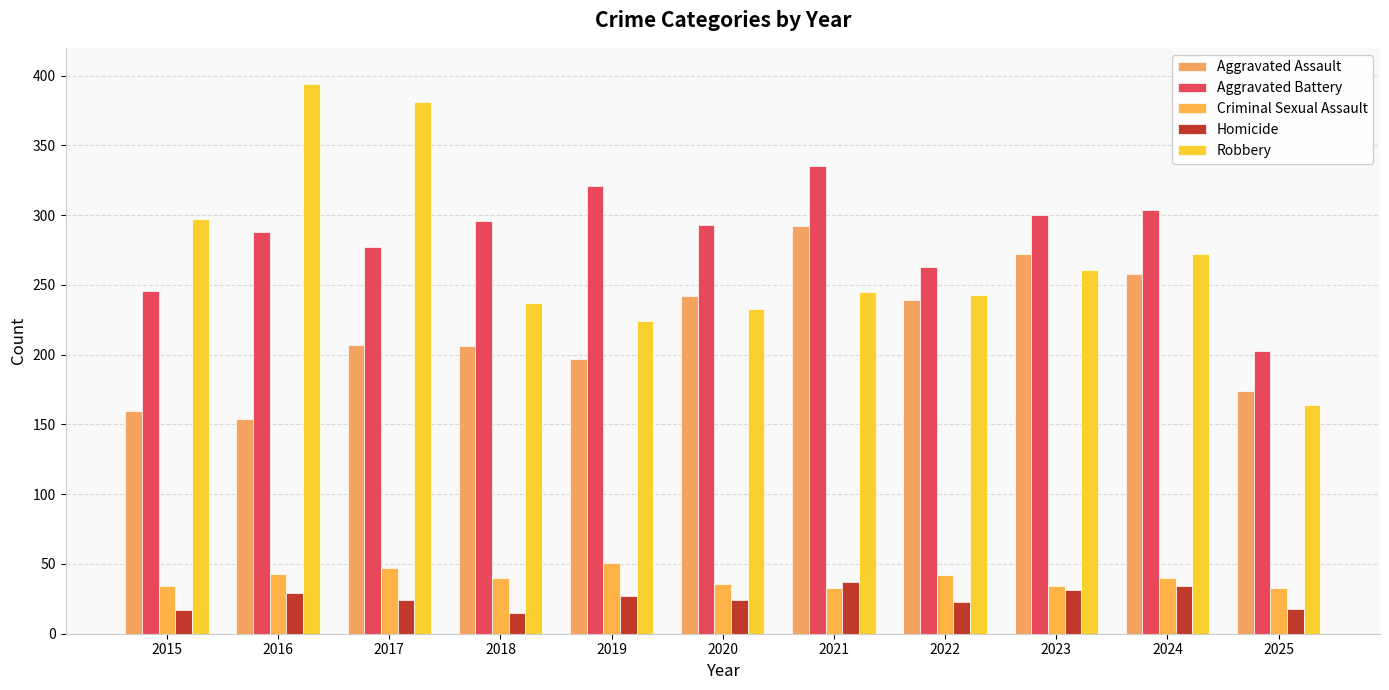

True or false: Aggravated Battery has a value of 409 at 2020.

False